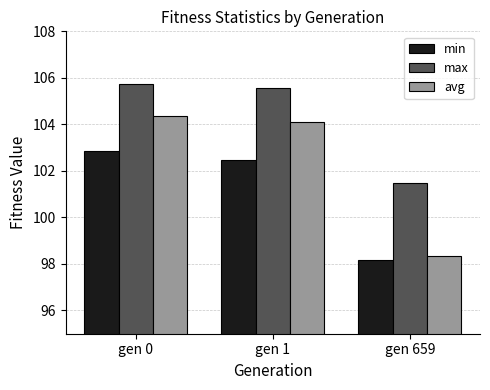

Are the bars horizontal?

No